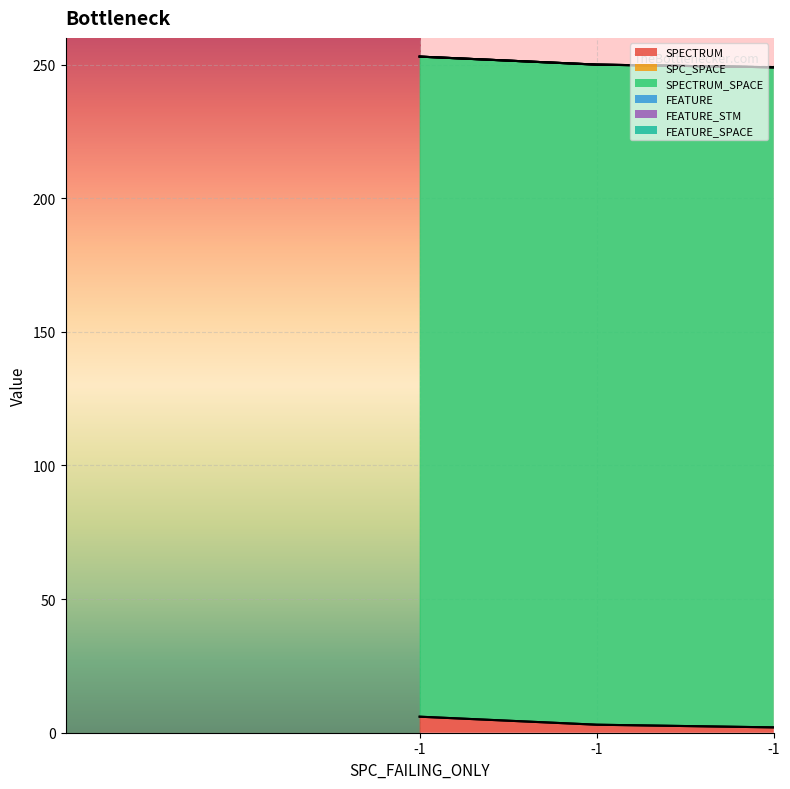

What are all the series names shown in the legend?

SPECTRUM, SPC_SPACE, SPECTRUM_SPACE, FEATURE, FEATURE_STM, FEATURE_SPACE